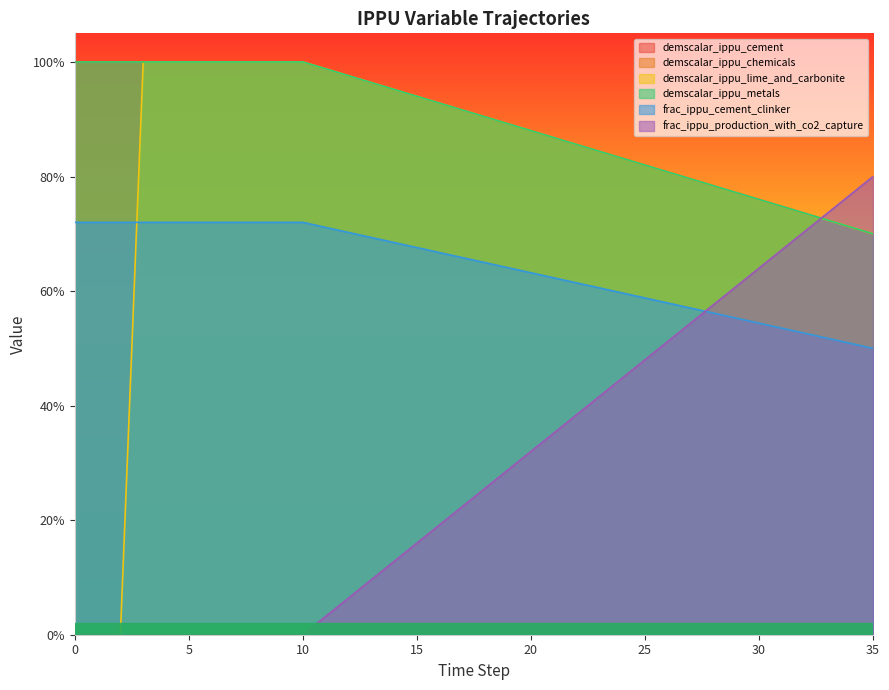

How many positive values does the demscalar_ippu_cement series have?

25